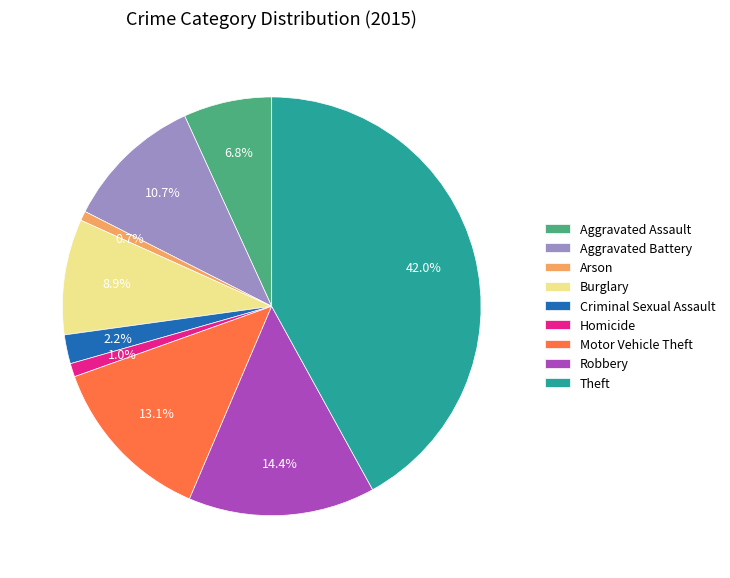

Combined, what portion of the pie is Motor Vehicle Theft and Burglary?

22.0%